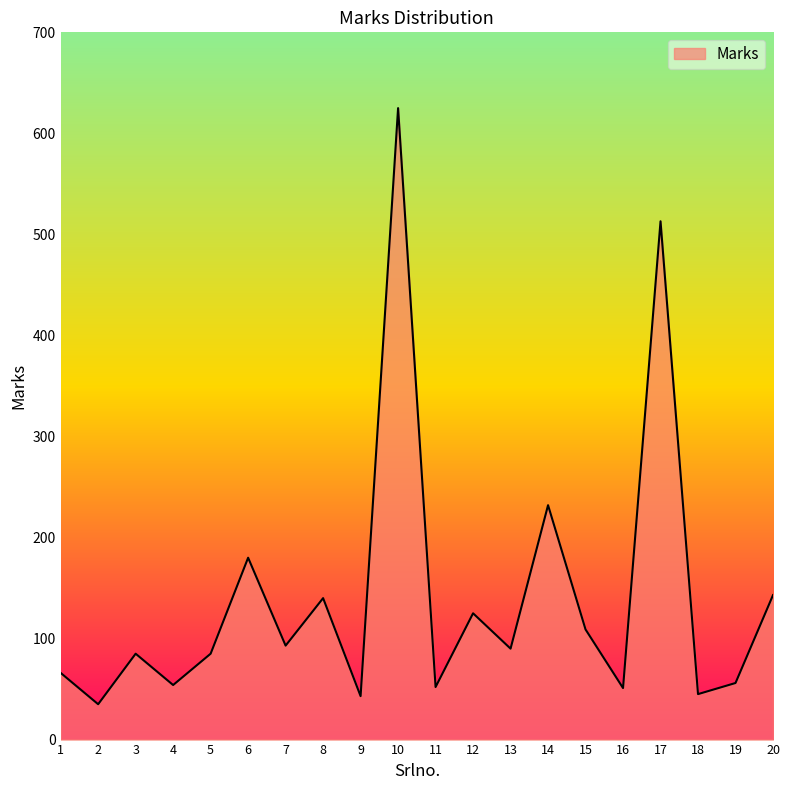

How many lines are shown in the chart?

1